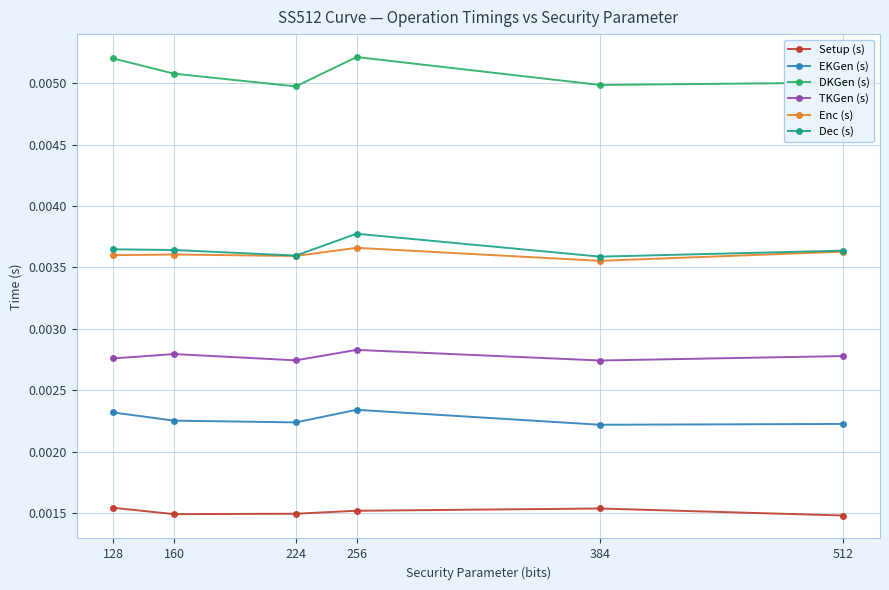

Which series has the largest range (max minus min)?

DKGen (s)